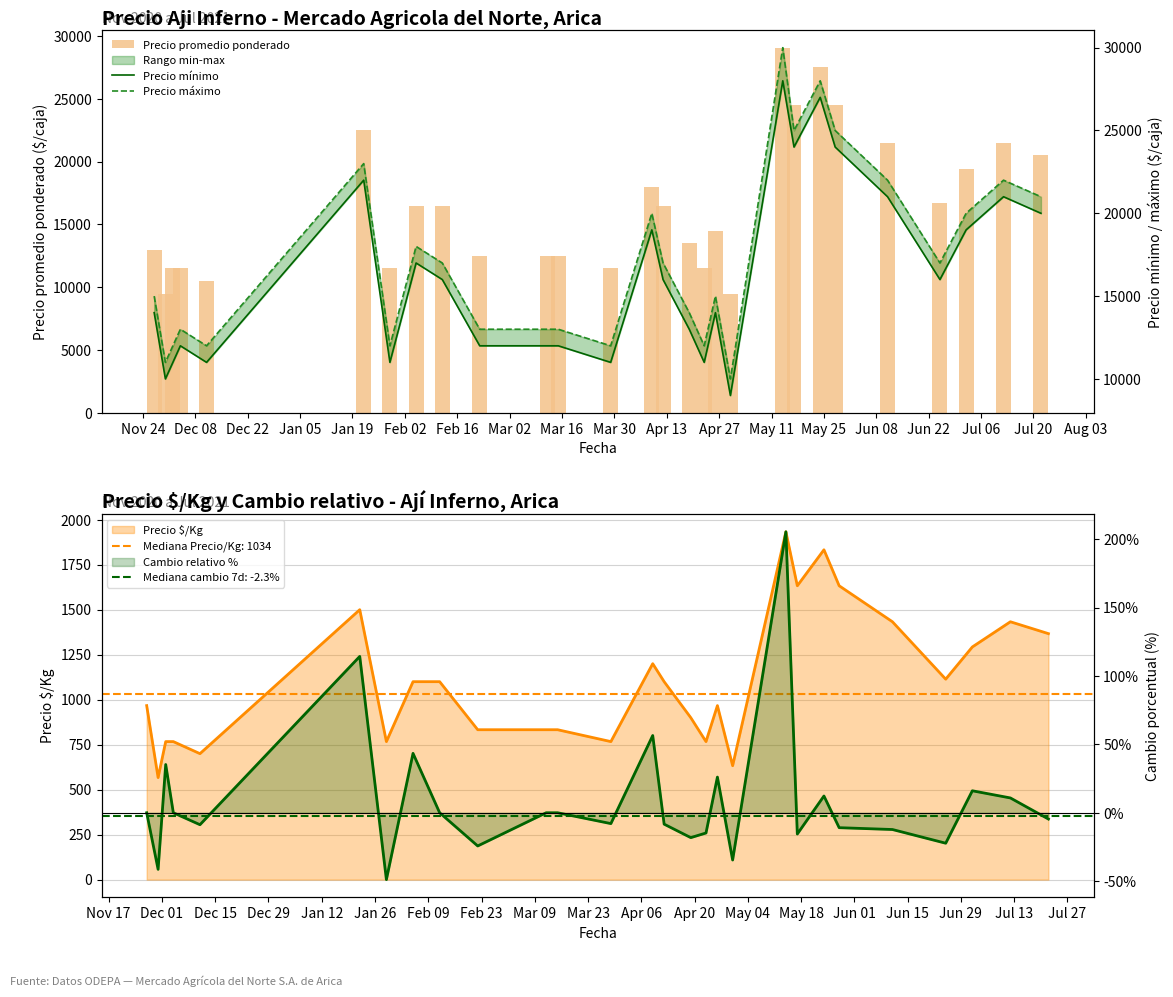

What is the average value of the Precio máximo series?

17214